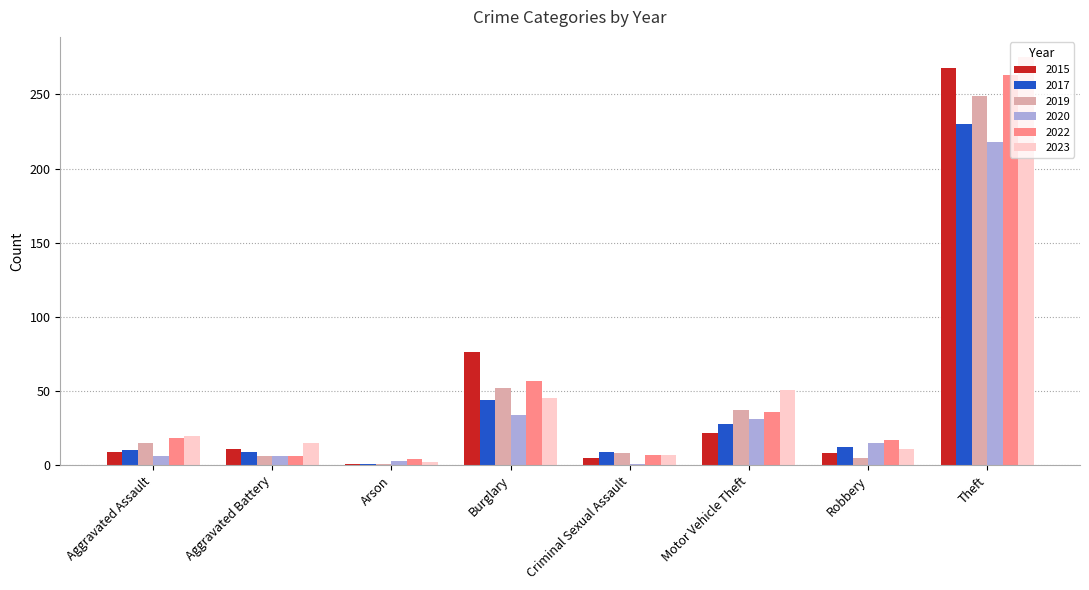

The value of 2023 at Aggravated Assault is 20. True or false?

True